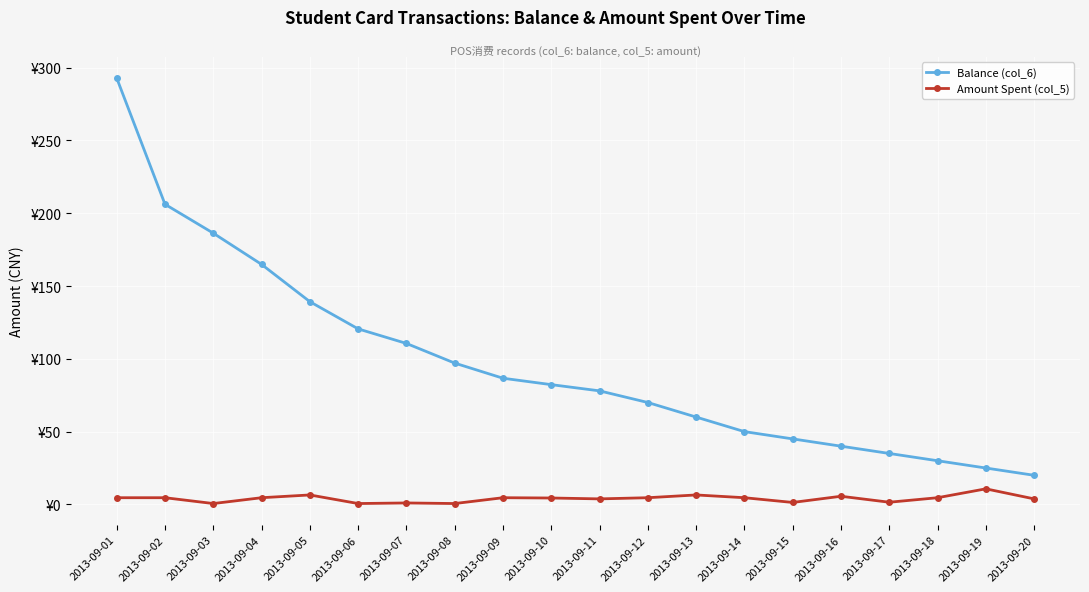

What is the difference between the second highest and second lowest values in the Balance (col_6) series?

181.2